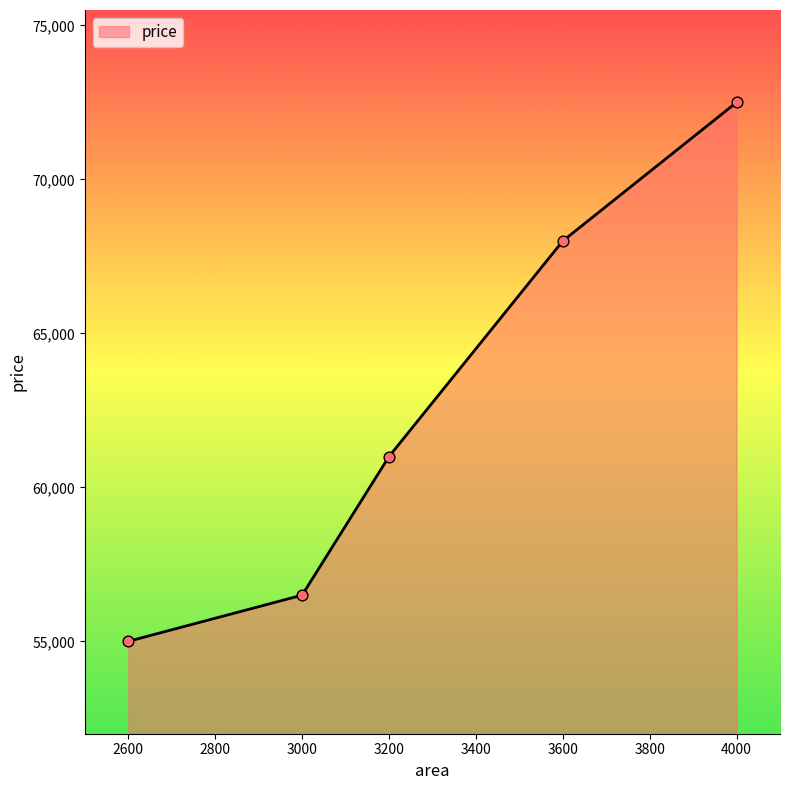

Approximately how many times larger is the value at 3200 compared to 2600?

1.1